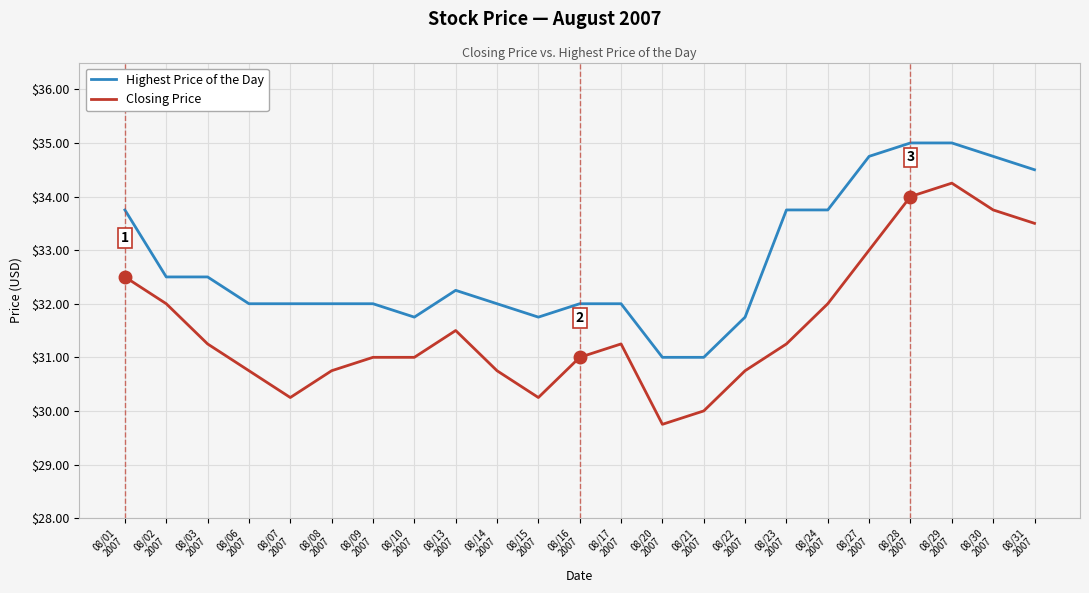

Read the Highest Price of the Day value at 08/20
2007.

31.0